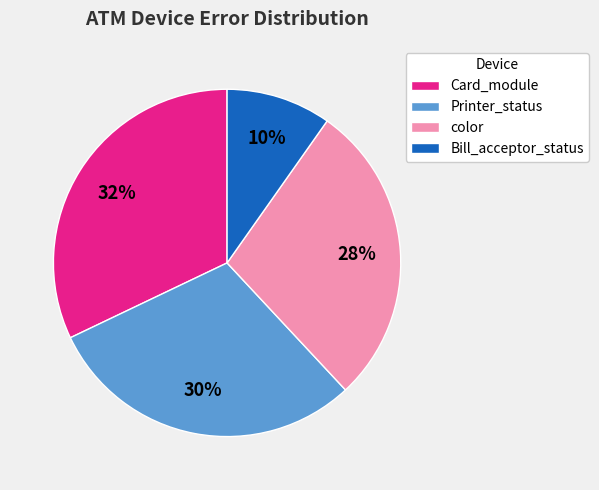

Does Card_module represent more than half of the total?

No